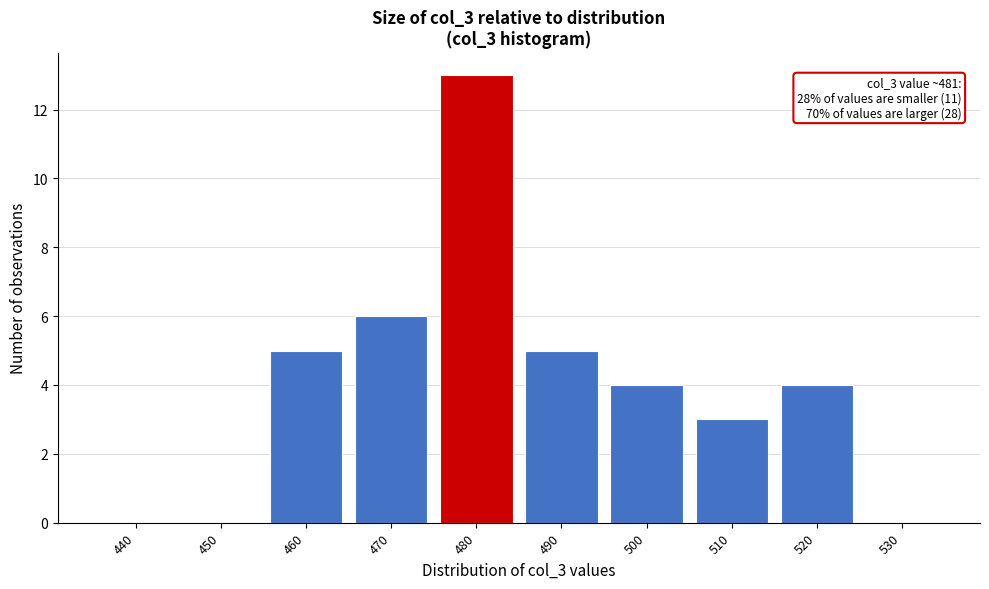

Reading left to right, list all the values displayed in this chart.

440=0	450=0	460=5	470=6	480=13	490=5	500=4	510=3	520=4	530=0